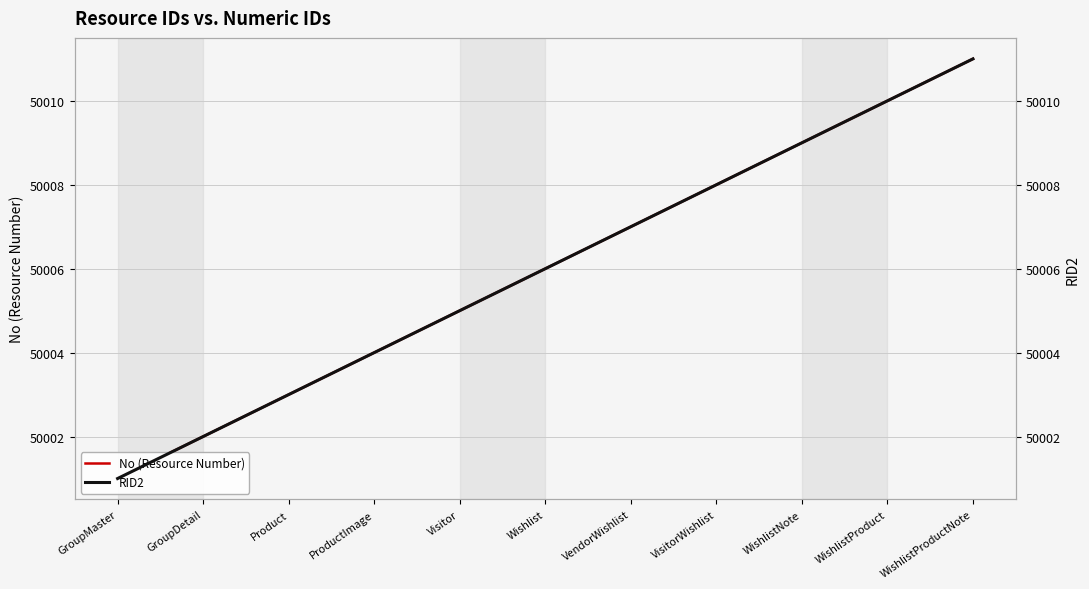

What is the difference between the maximum and minimum values in the RID2 series?

10